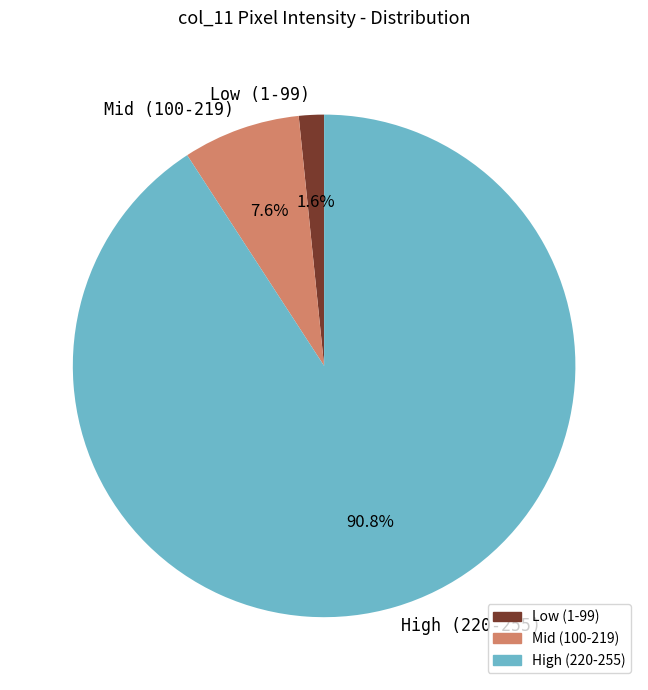

Does Mid (100-219) represent more than half of the total?

No